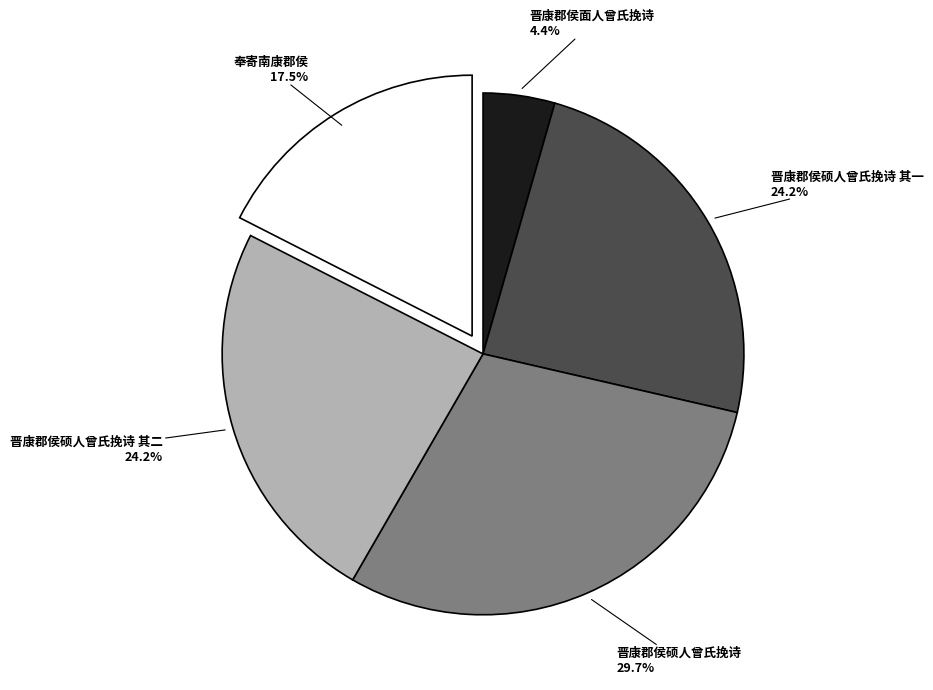

Does any single category account for the majority?

No